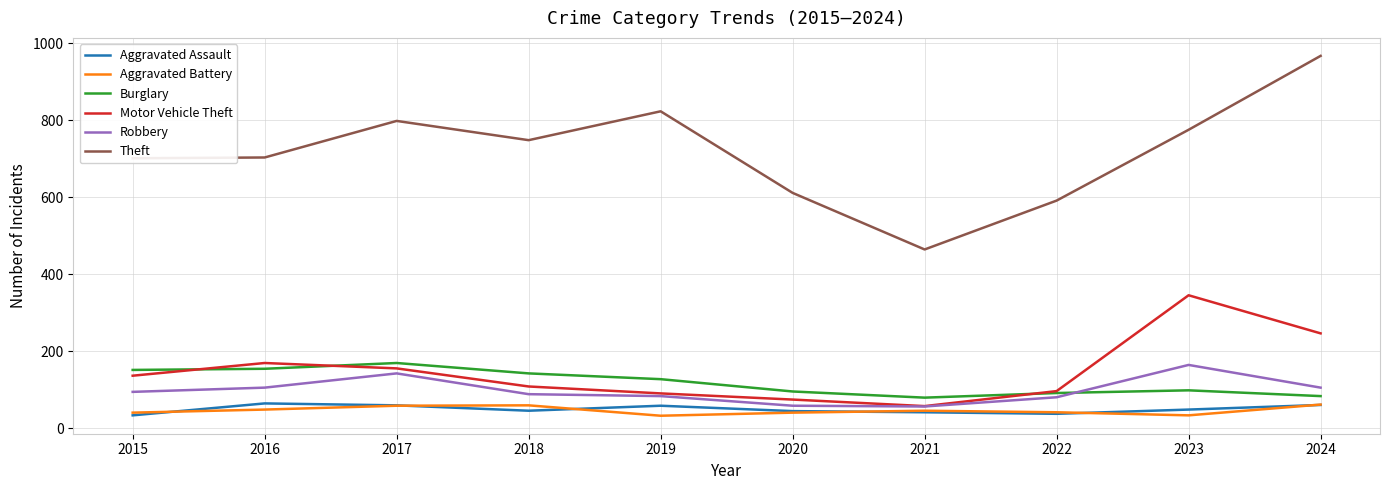

Which series changed the most between 2018 and 2020?

Theft